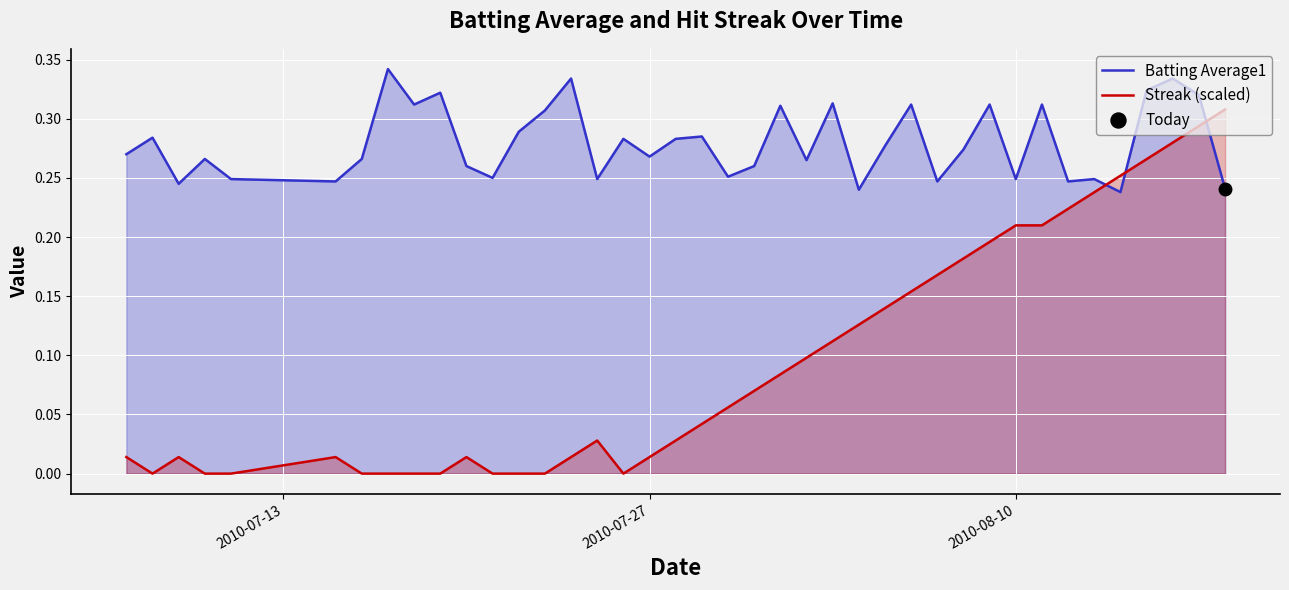

Which series has the largest total across all categories?

Batting Average1